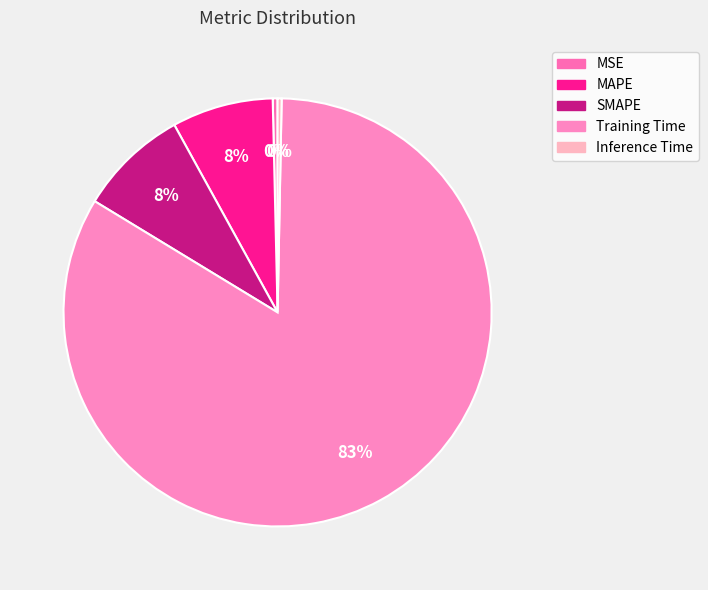

Rank the categories by value from highest to lowest.

Training Time, SMAPE, MAPE, MSE, Inference Time